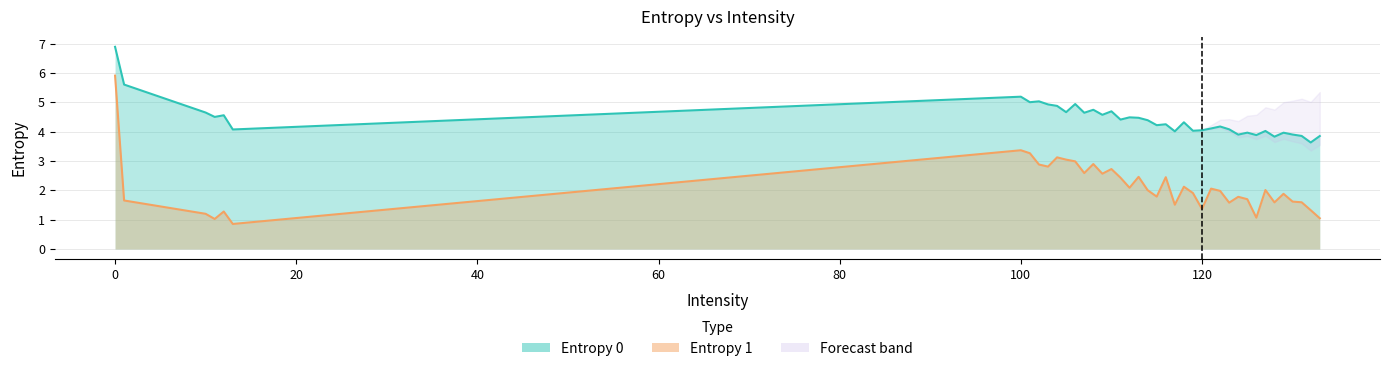

True or false: Entropy 1 has a value of 0.6 at 117.

False